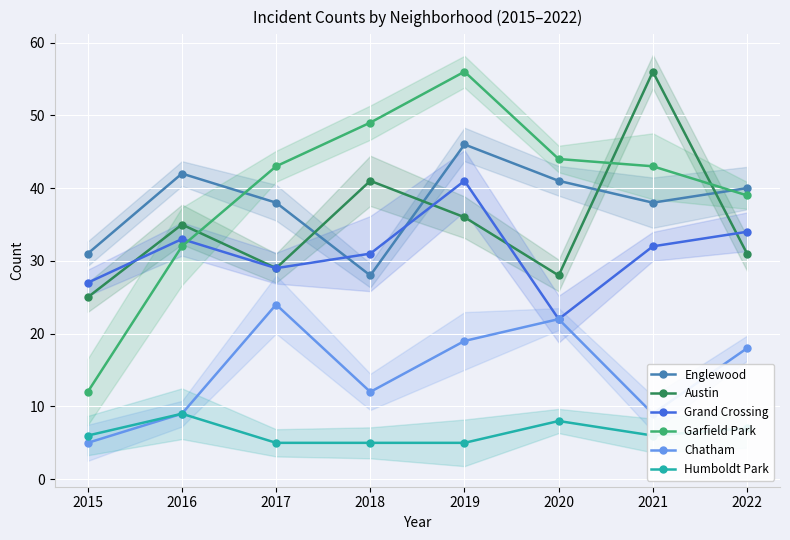

What is the difference between the highest and lowest values at 2016?

33